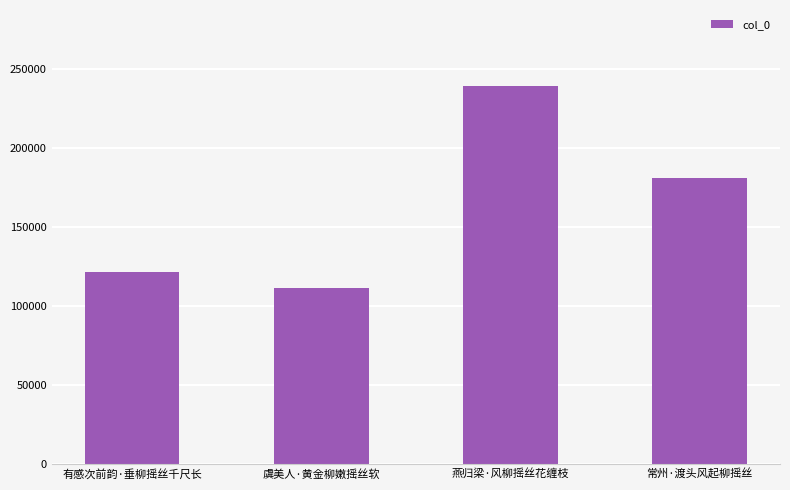

What is the average value?

163538